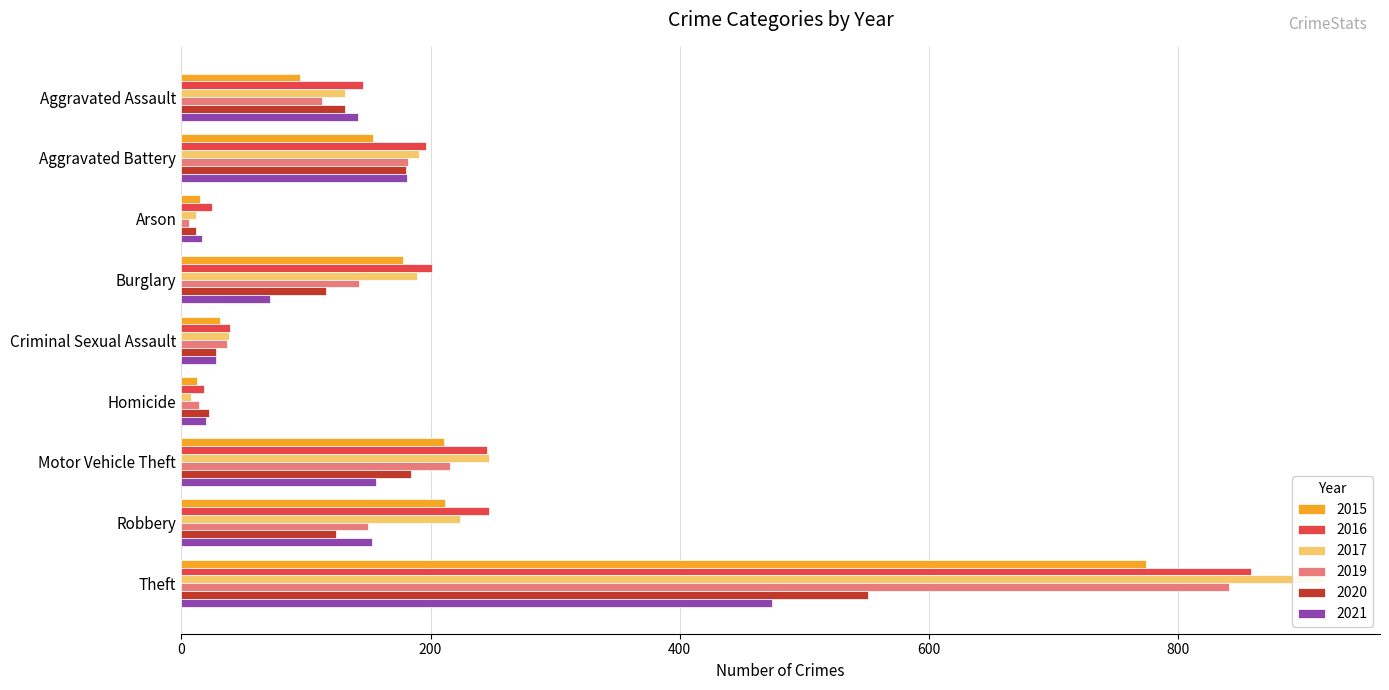

What is the difference between the 2016 values at Criminal Sexual Assault and Homicide?

21